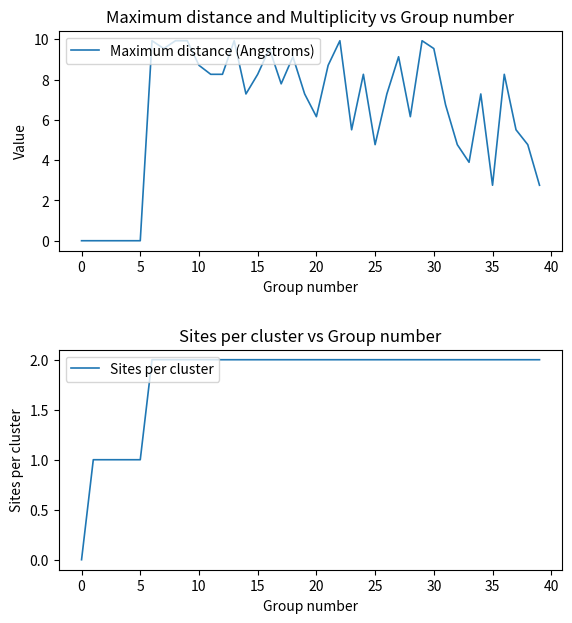

What is the value of the Sites per cluster point at the 6th from the left?

1.0